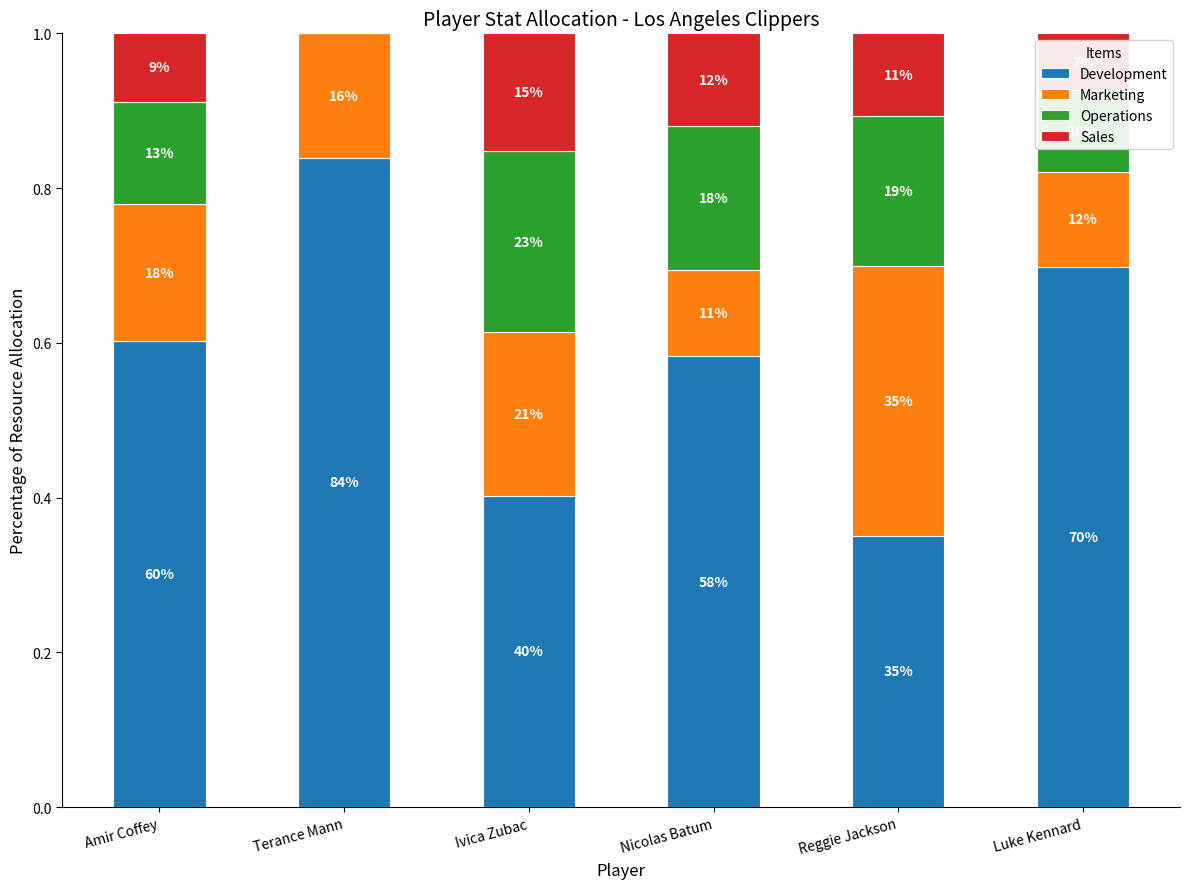

At how many categories does at least one series exceed 0?

6